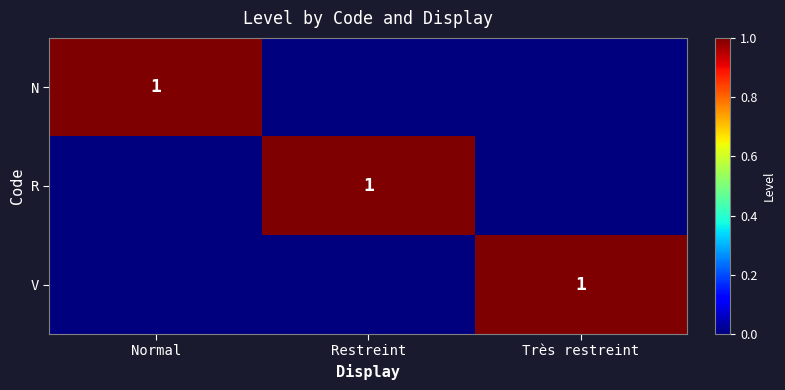

Is it true that R equals 1 at Restreint?

True